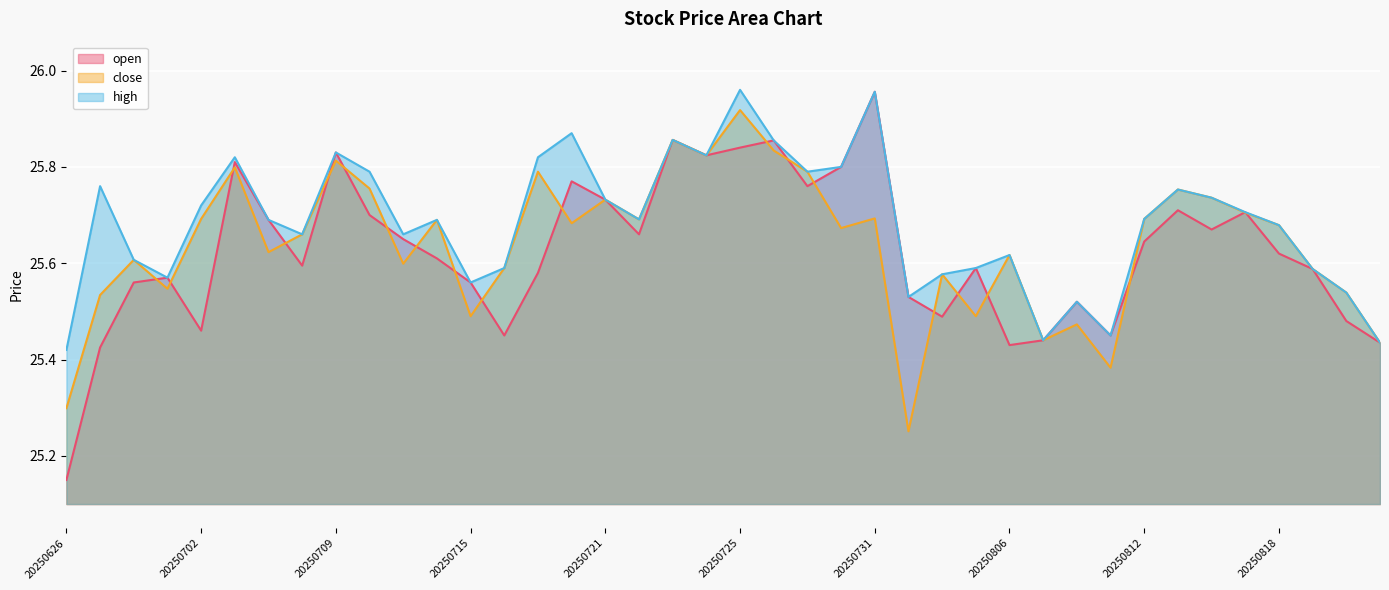

What is the total value across all series at 20250724?

77.5